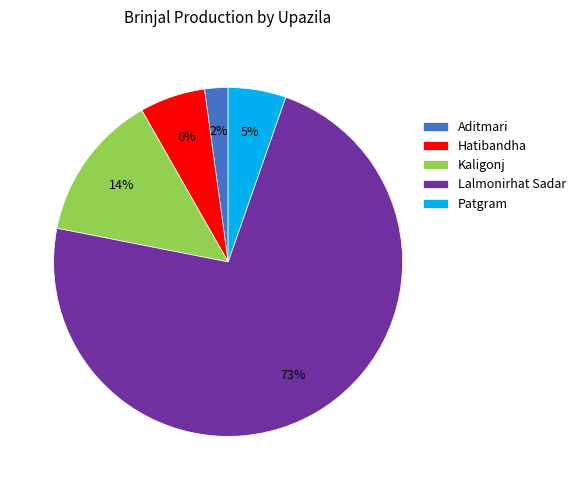

Which category has the biggest portion of the pie?

Lalmonirhat Sadar